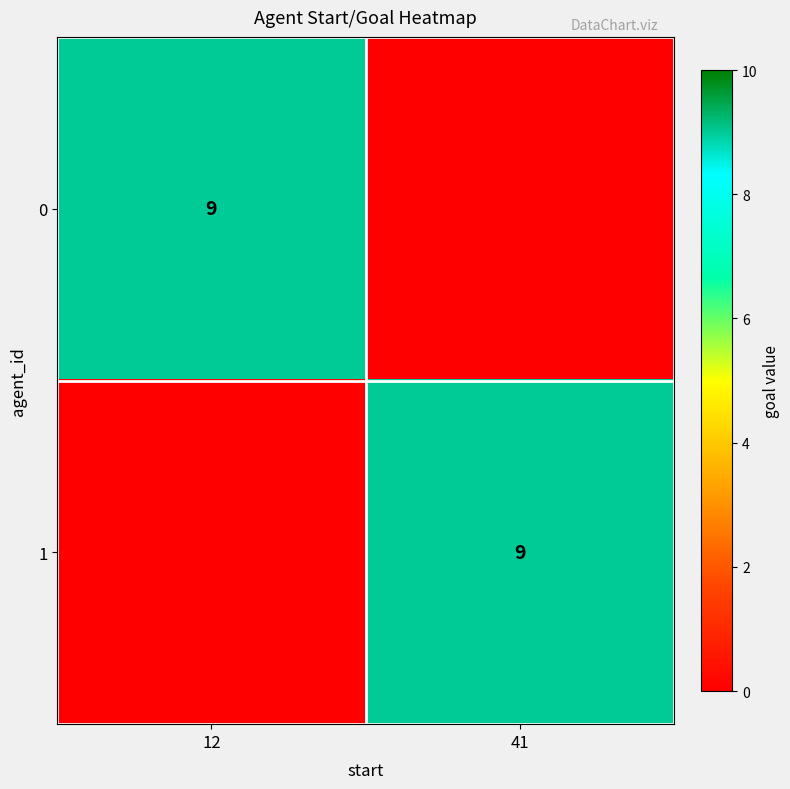

The 1 series shows 6 at 41. True or false?

False